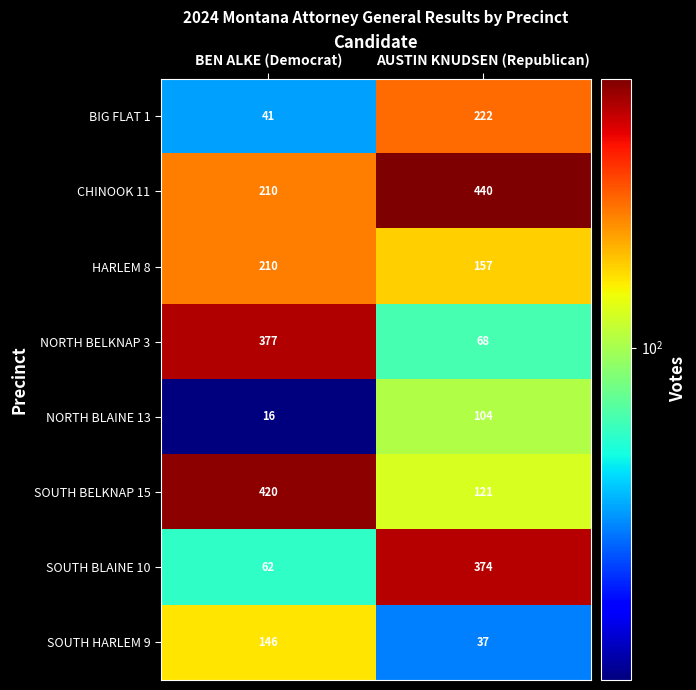

What is the difference between the highest and lowest values at AUSTIN KNUDSEN (Republican)?

403